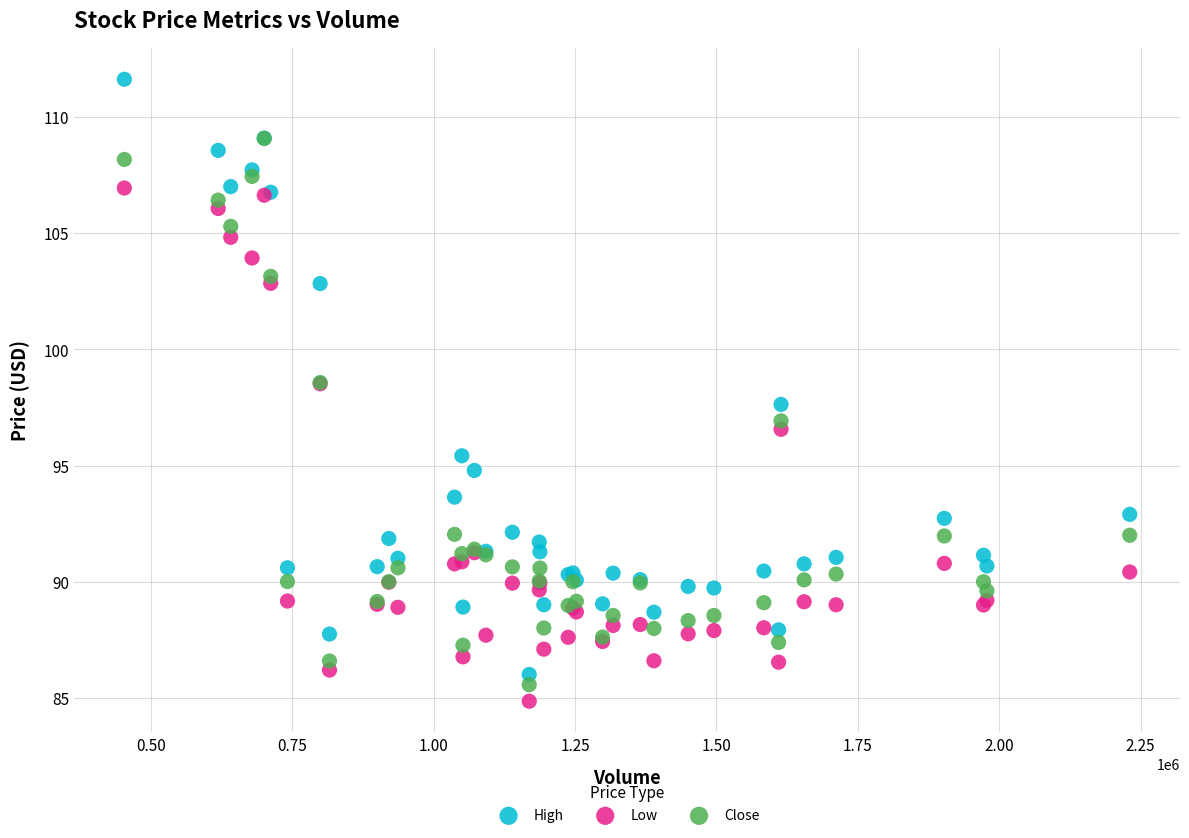

Which series reaches the minimum Y coordinate?

Low